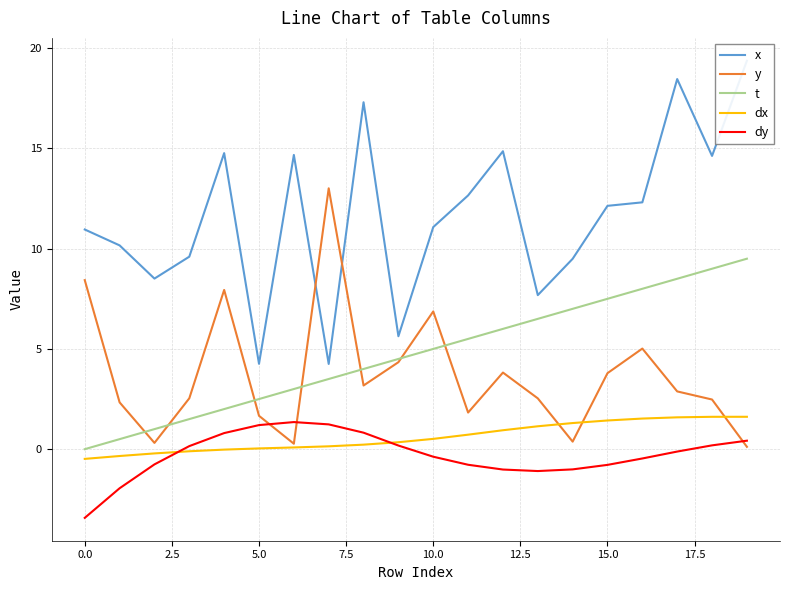

How many interior local peaks does the dy series have?

1